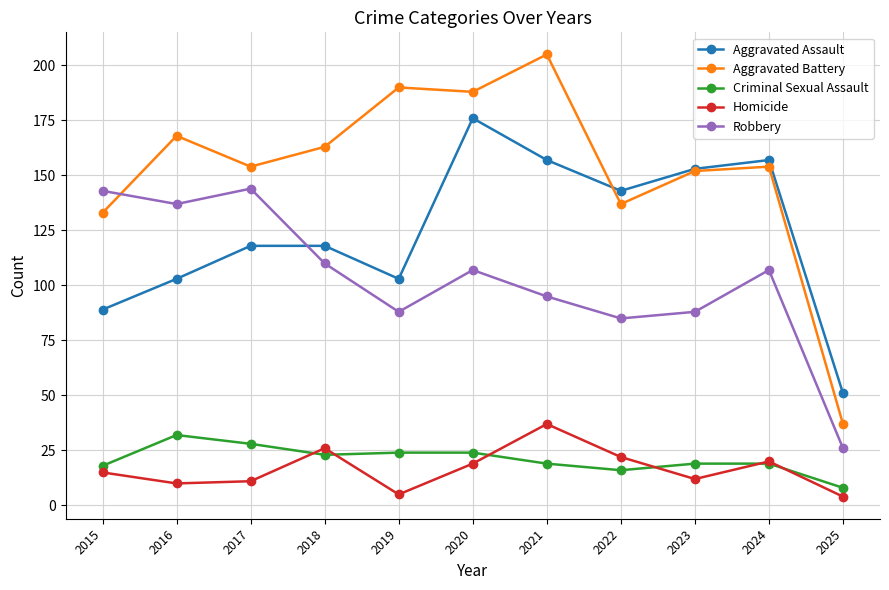

True or false: Aggravated Assault has more than 0 interior local peaks.

True